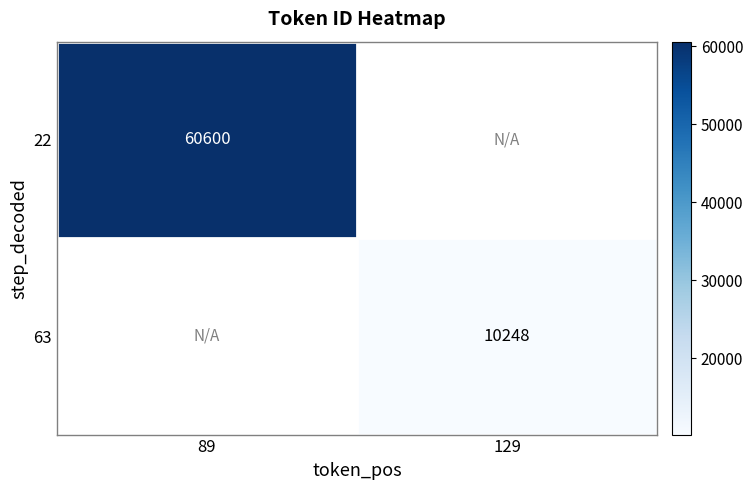

Which category has the lowest value across all series?

129